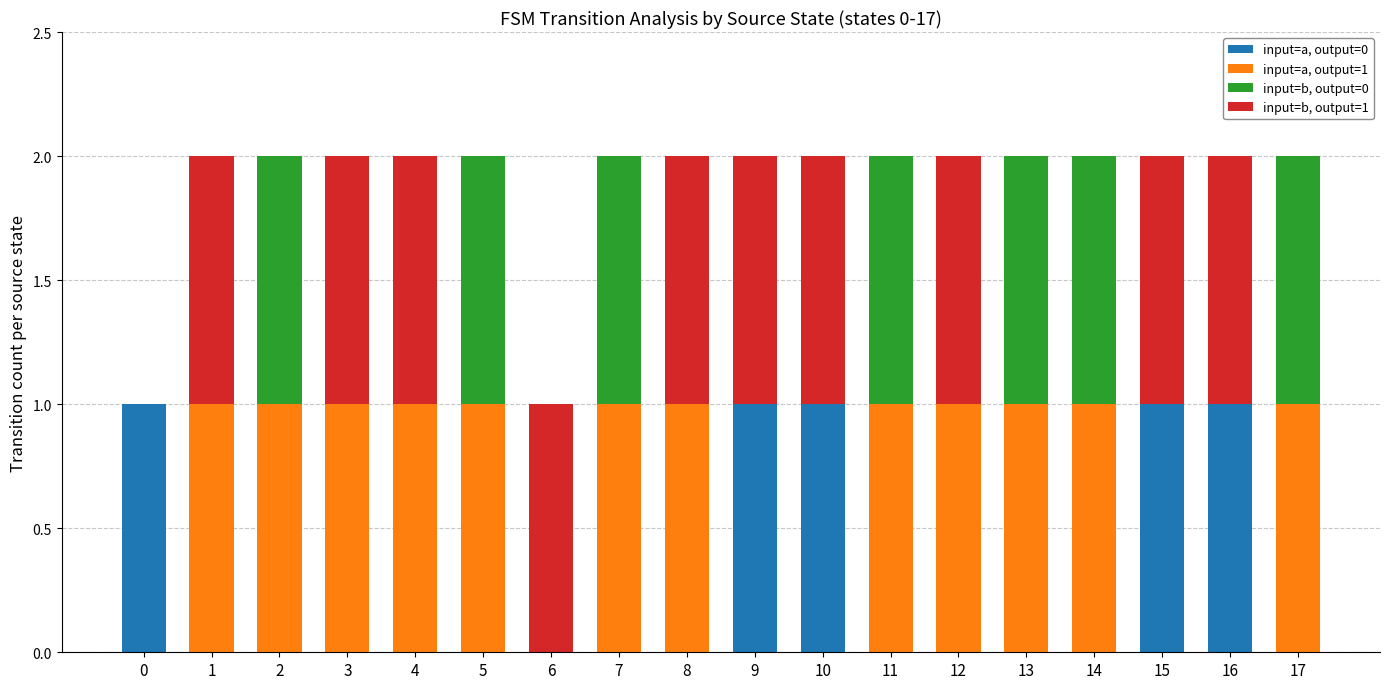

The input=a, output=0 series shows 0 at 13. True or false?

True